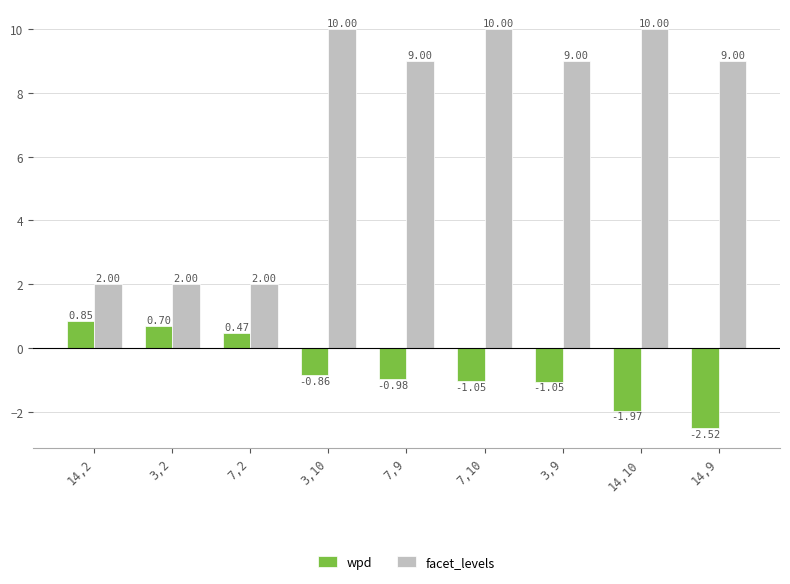

What is the sum of the facet_levels values at 7,2 and 3,2?

4.0